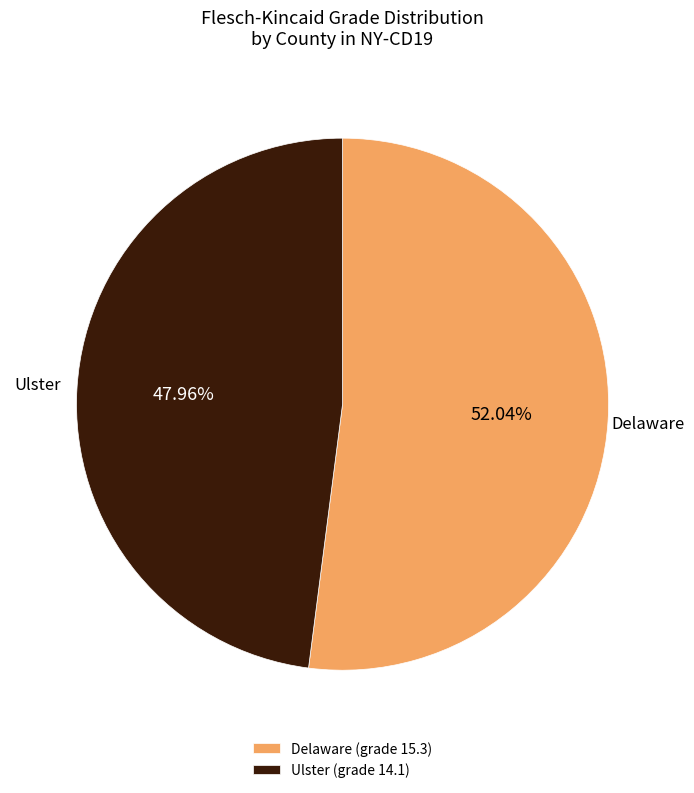

Is Delaware (grade 15.3) the majority of the pie?

Yes